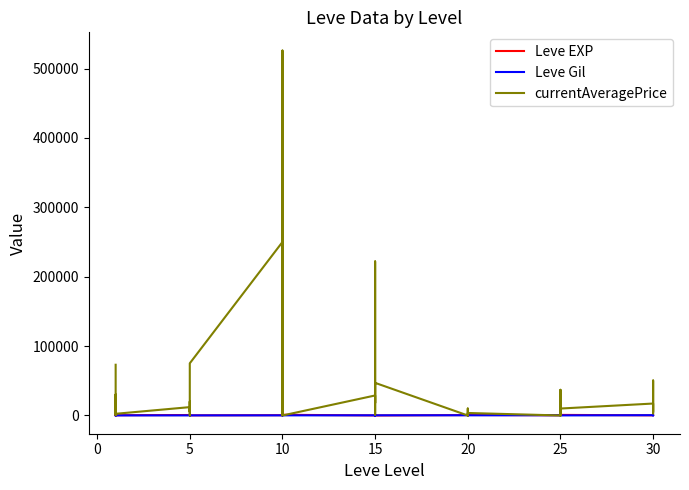

What is the difference between the second highest and minimum values in the Leve EXP series?

950